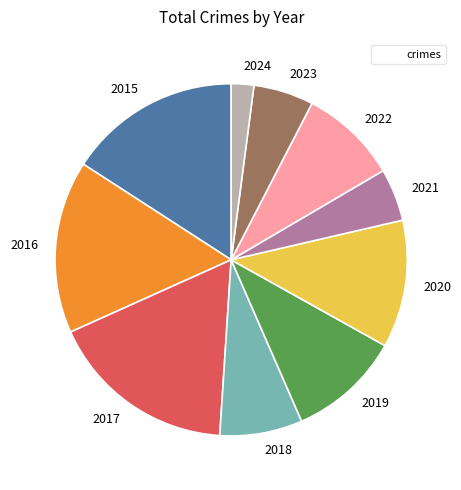

What is the largest slice in the pie chart?

2017